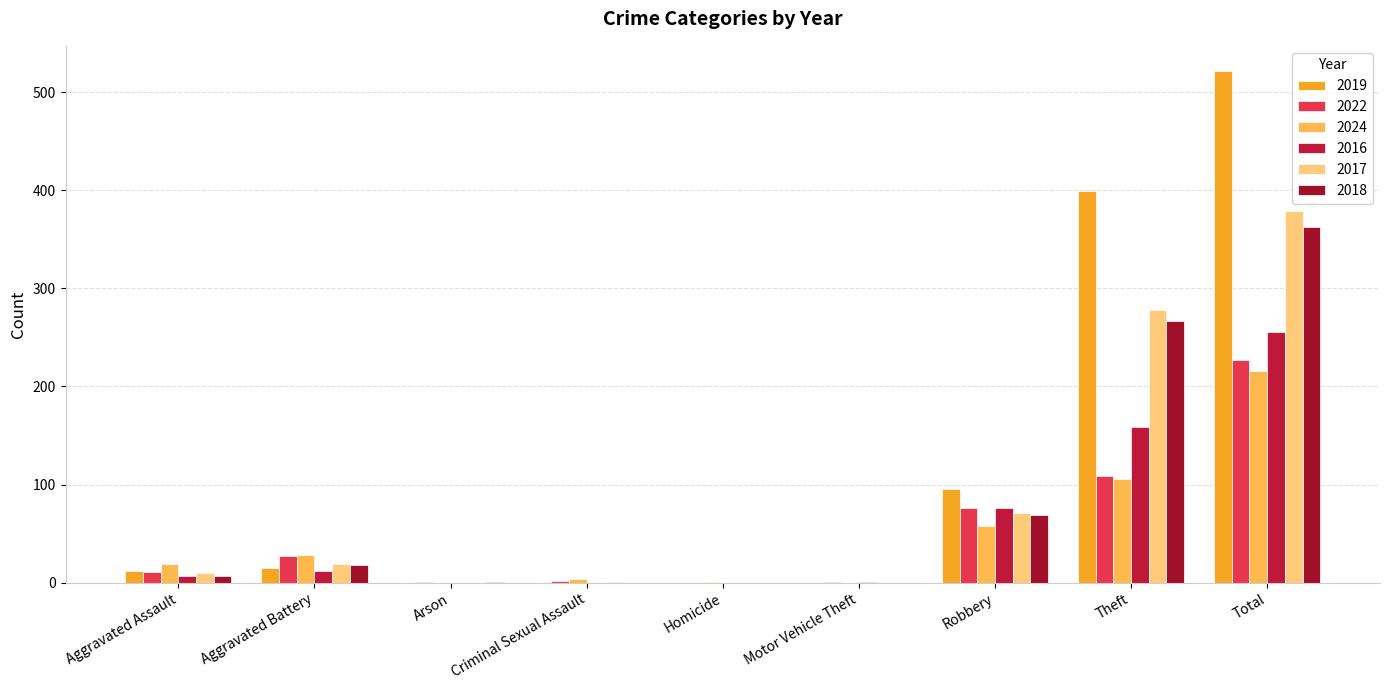

Does the chart contain stacked bars?

No